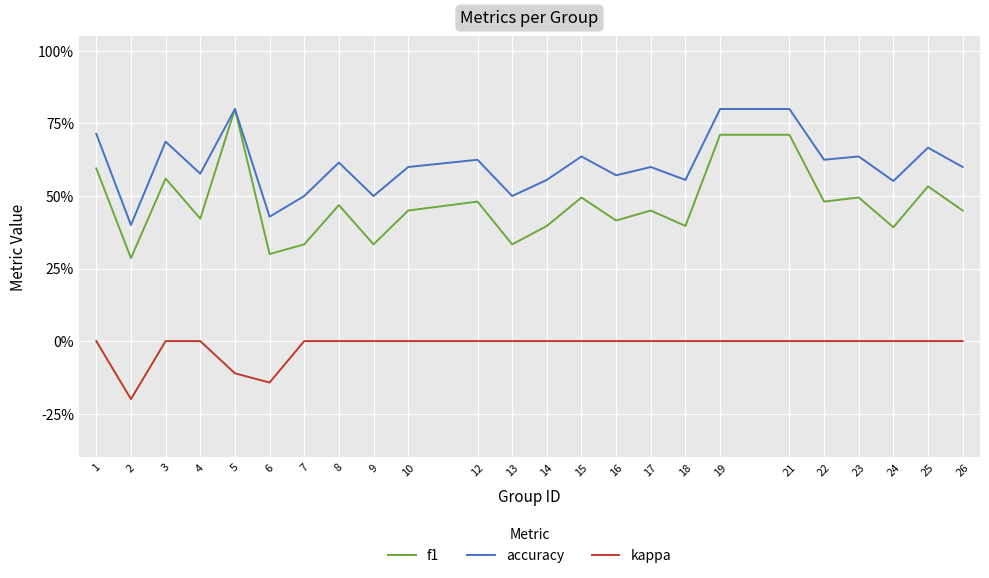

What is the spread (max minus min) of values at 13?

0.5